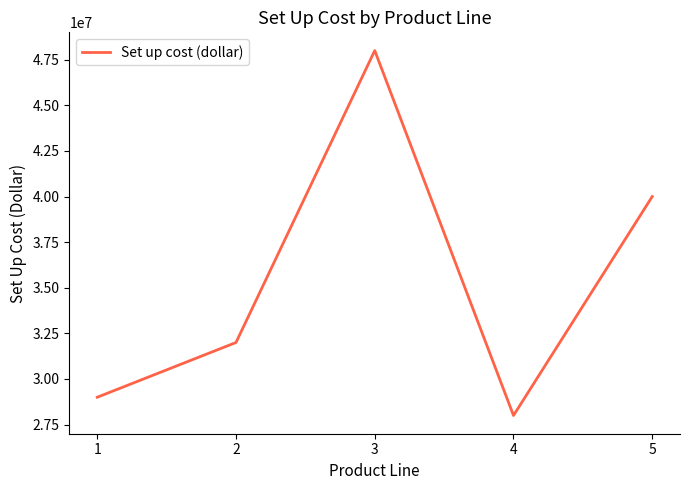

Where is the data nearest to the value 38000000?

5